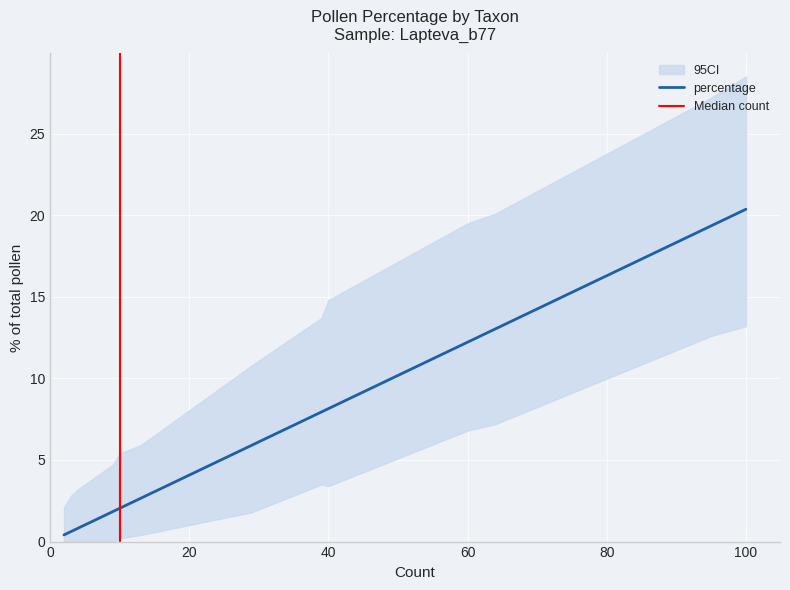

List the series in order of their peak value, lowest first.

ci_lower, percentage, ci_upper